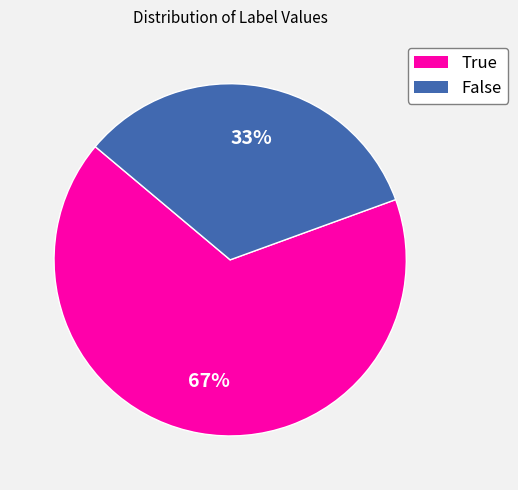

Which category accounts for the majority?

True